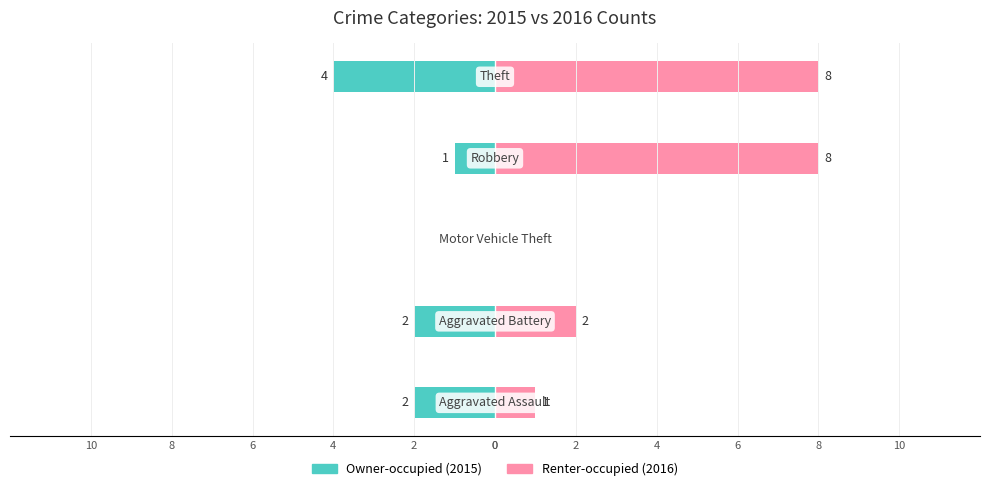

What is the maximum value shown in the chart?

8